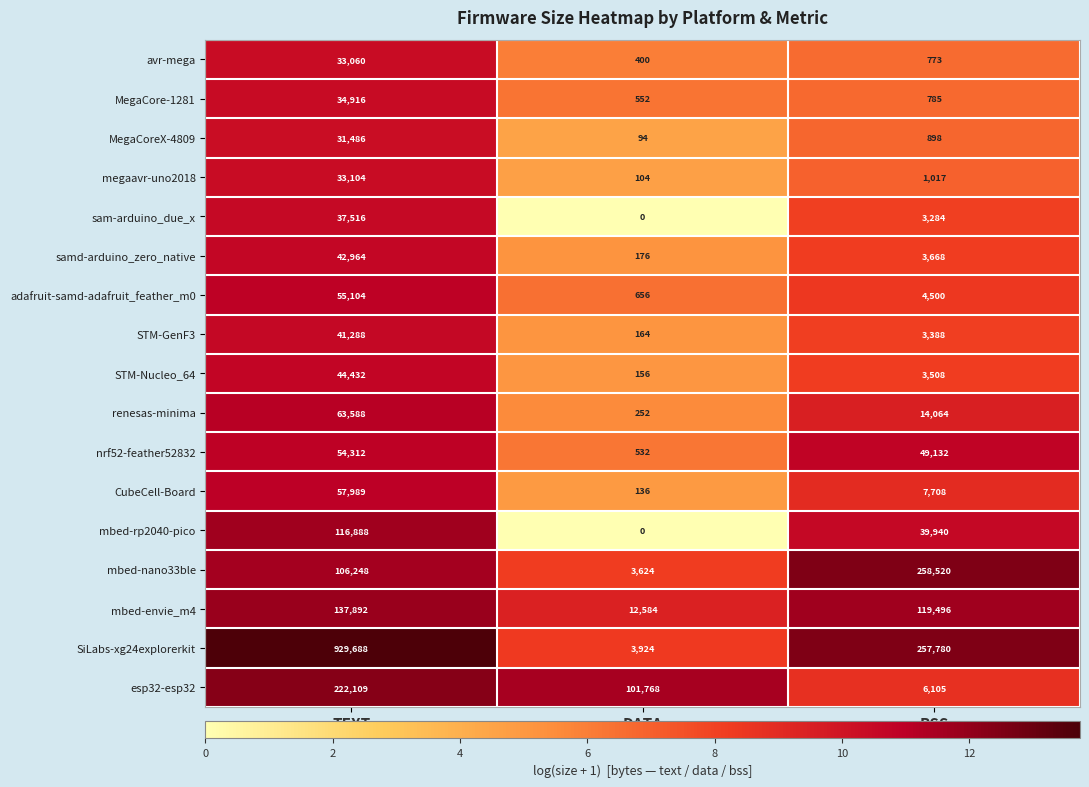

What is the difference between the maximum and minimum values in the nrf52-feather52832 series?

53780